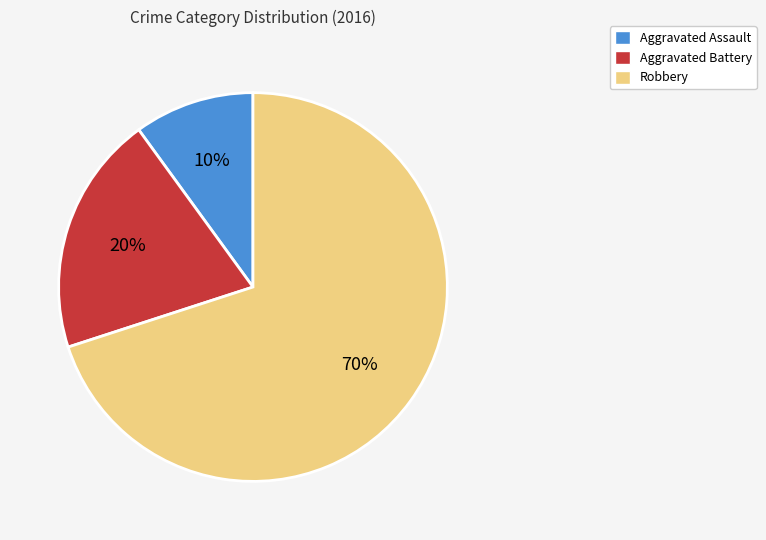

Is Aggravated Battery the majority of the pie?

No